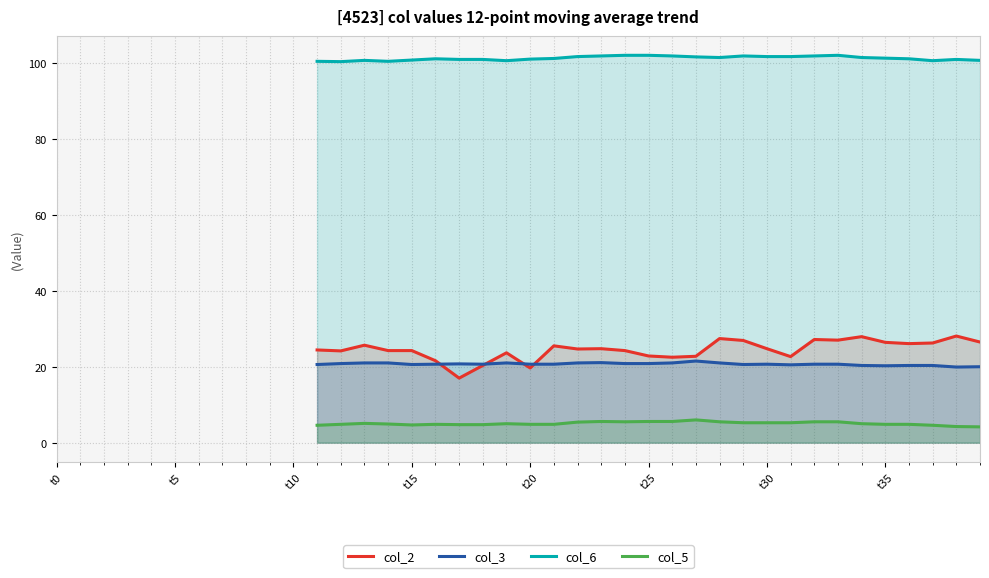

What is the minimum value shown in the chart?

4.2